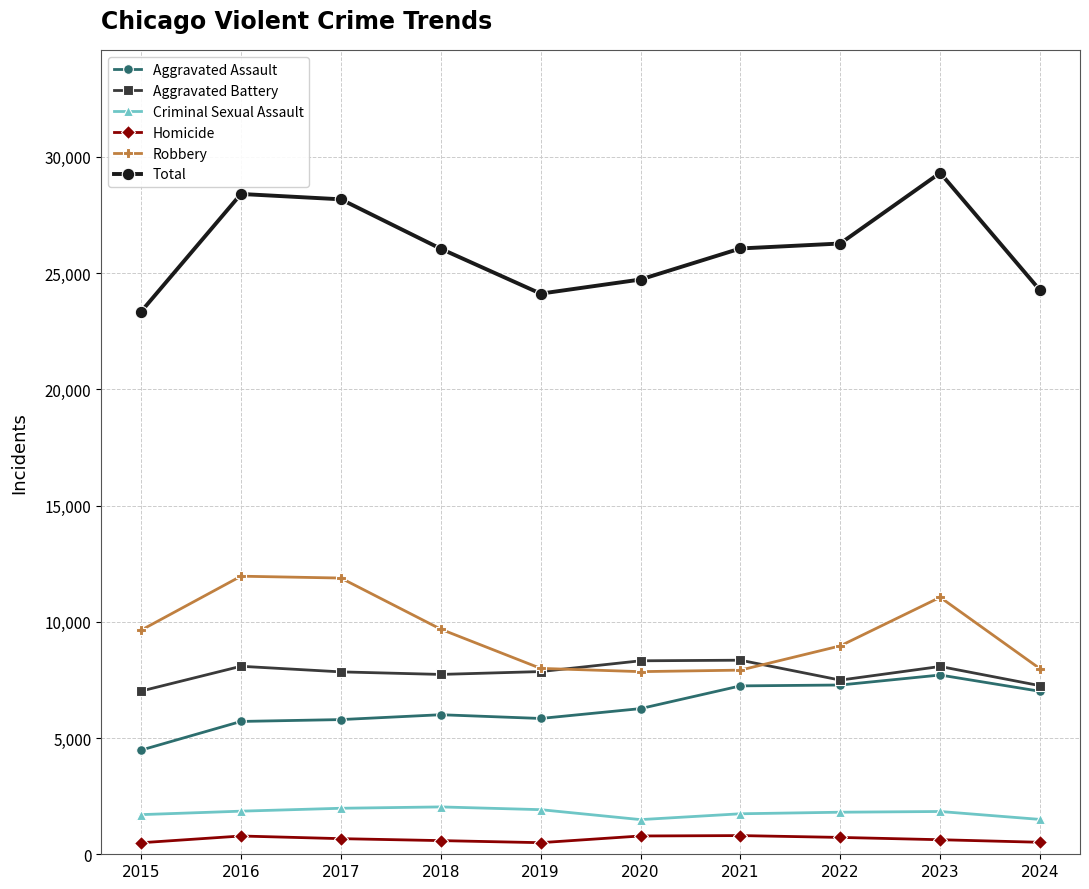

At which category does the chart reach its peak across all series?

2023